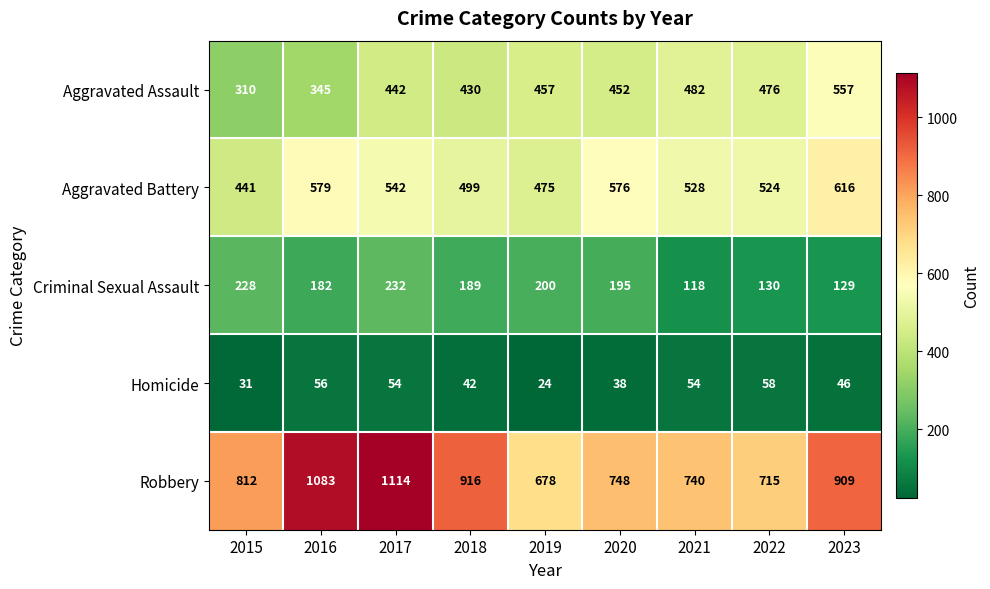

What is the difference between the Robbery values at 2018 and 2020?

168